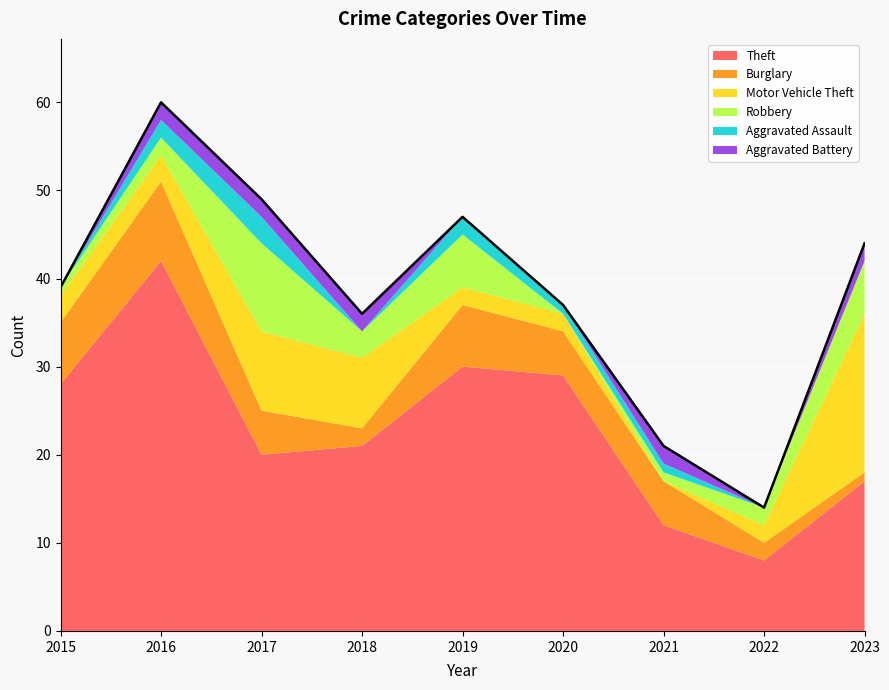

What is the value of the Robbery point at the 4th from the left?

3